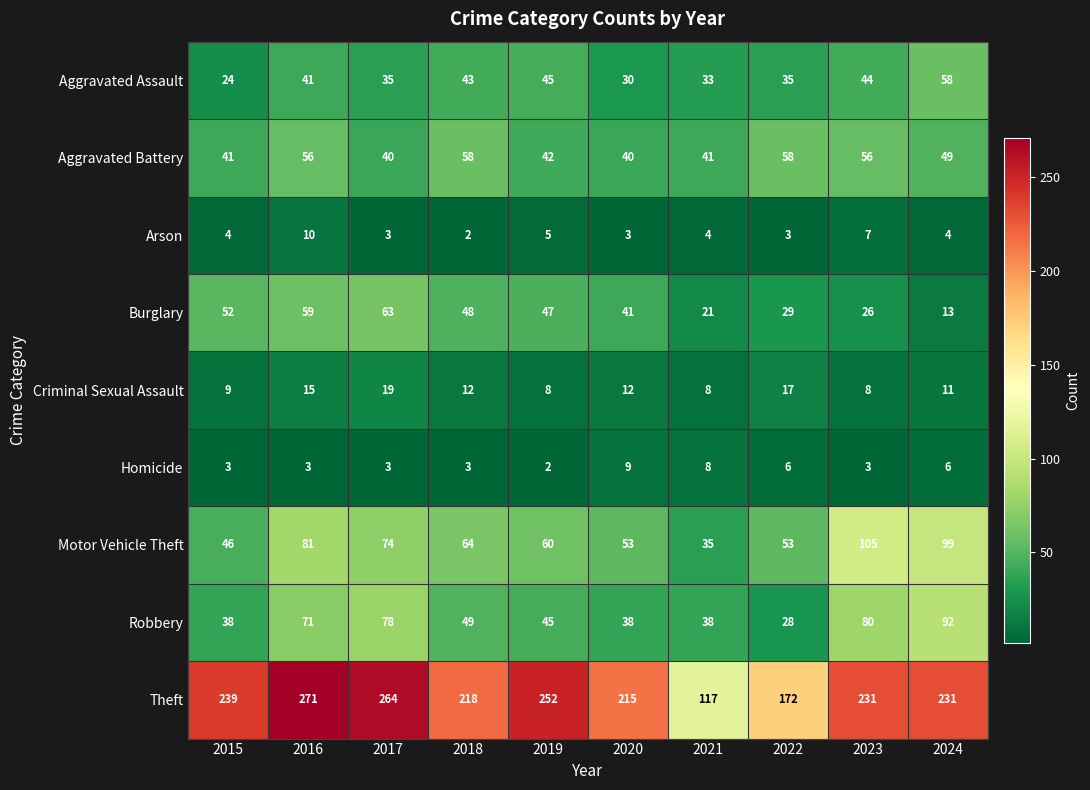

Count the number of categories in the chart.

10